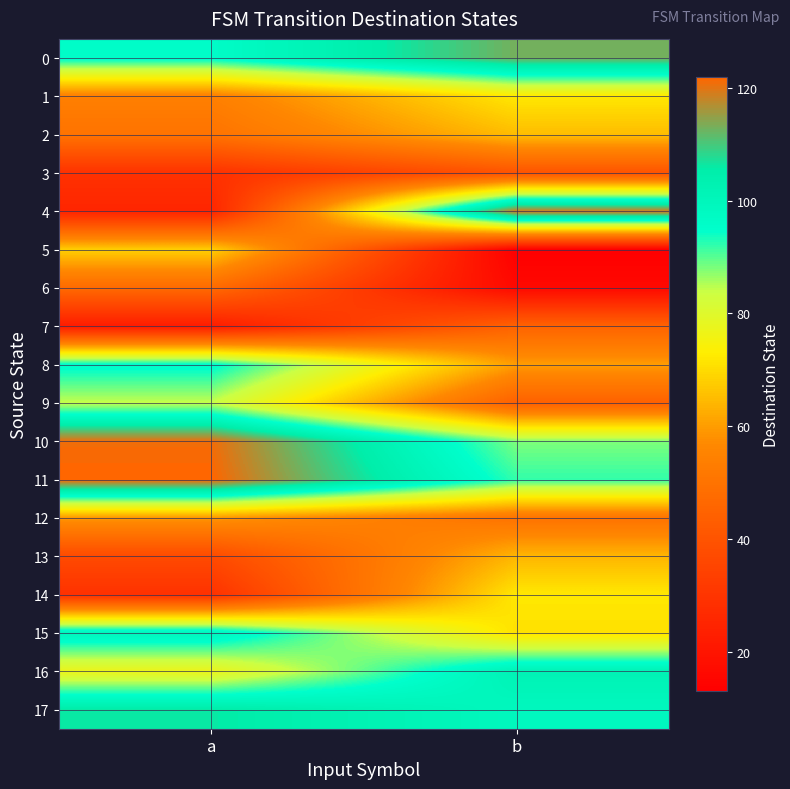

What is the spread (max minus min) of values at a?

100